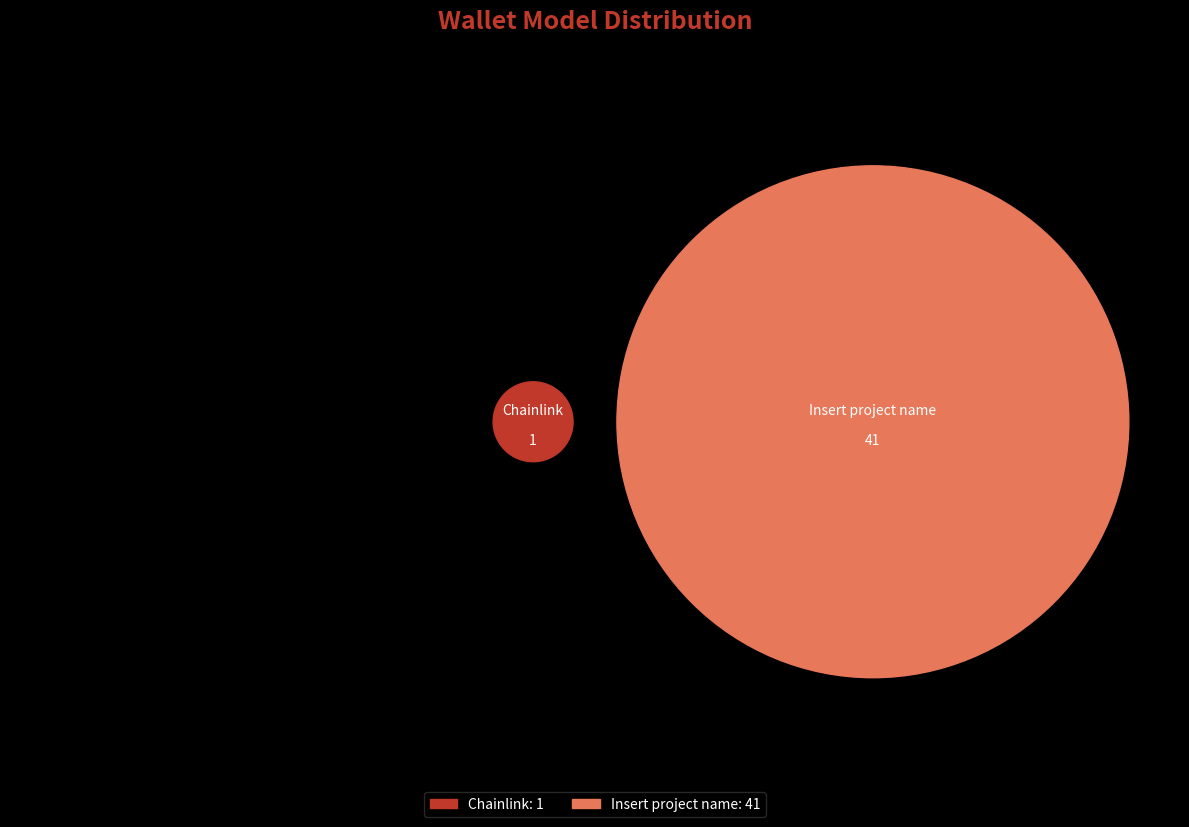

What is the majority slice?

Insert project name